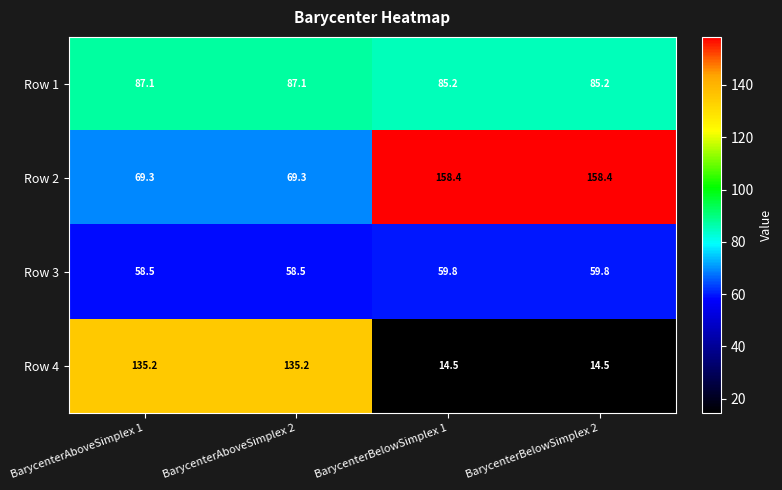

What is the spread (max minus min) of values at BarycenterBelowSimplex 2?

143.9